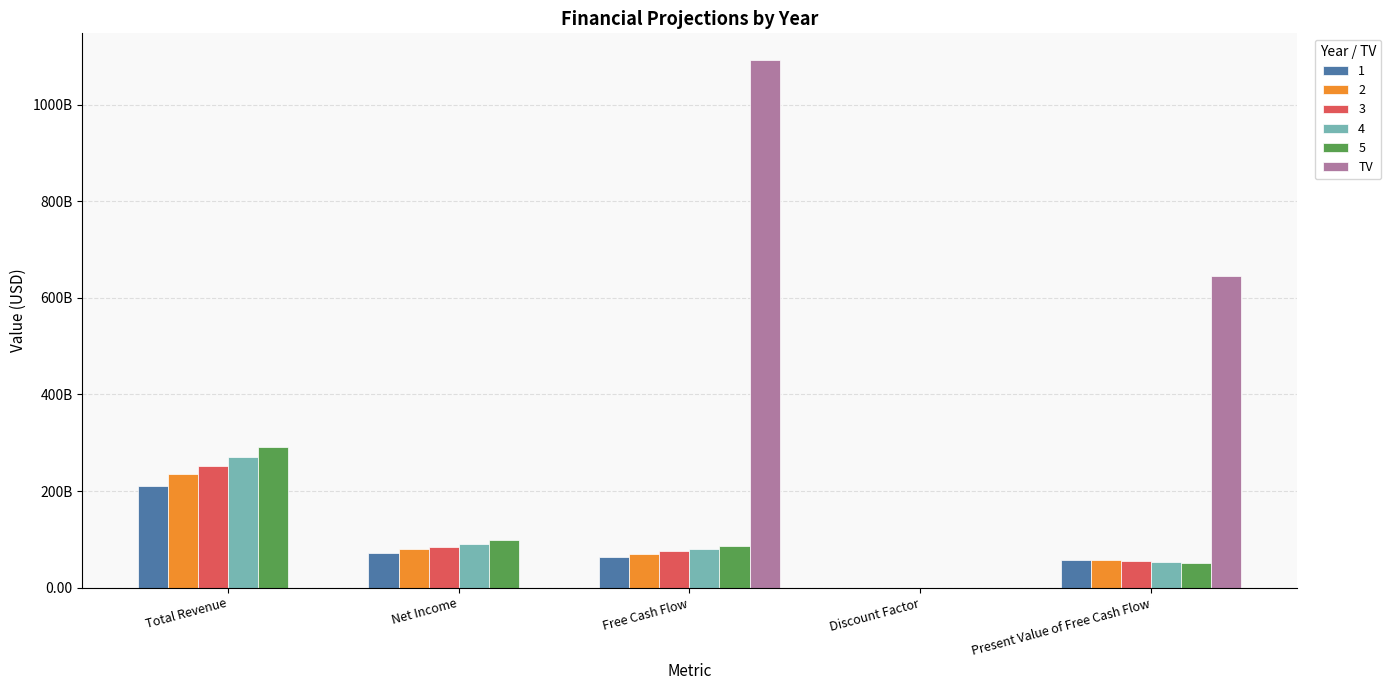

What are all the series names shown in the legend?

1, 2, 3, 4, 5, TV